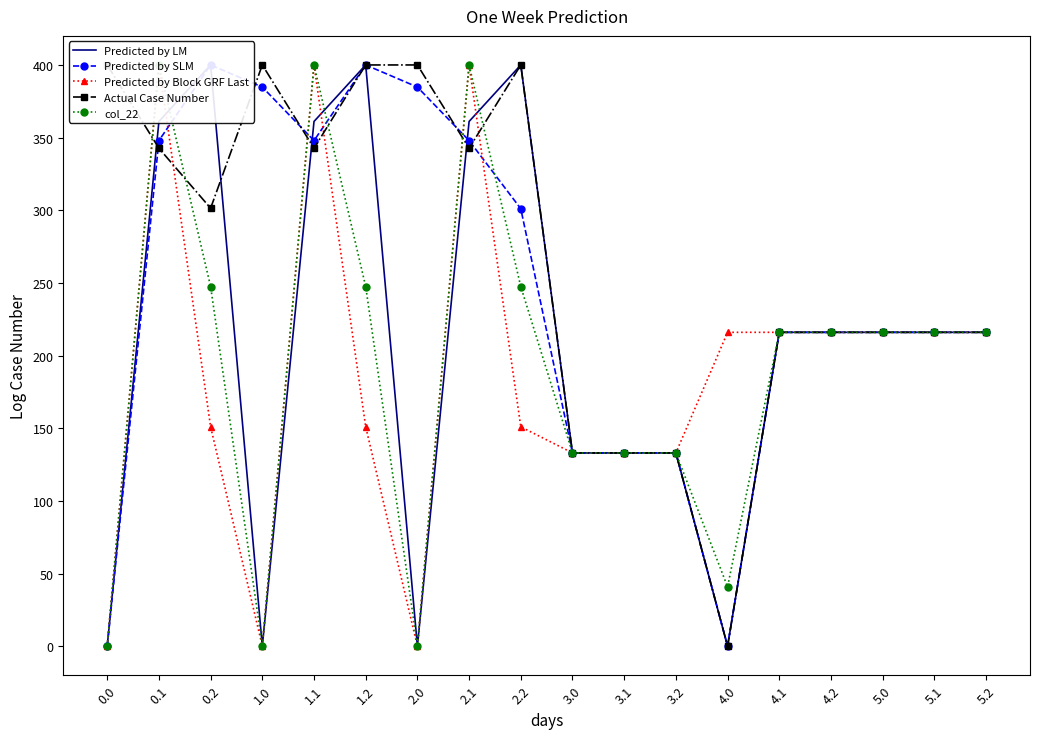

Rank the series at 4.1 from highest to lowest value.

Predicted by LM, Predicted by SLM, Predicted by Block GRF Last, Actual Case Number, col_22